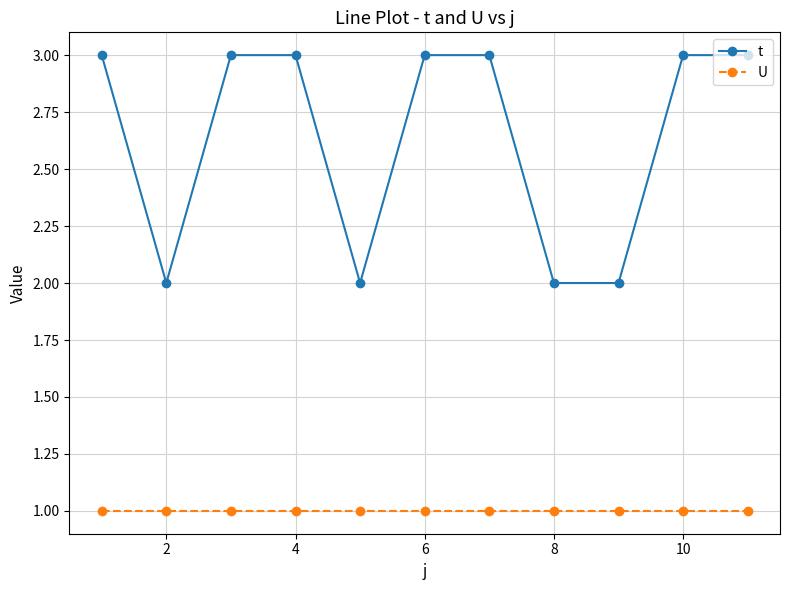

Which series has the largest range (max minus min)?

t